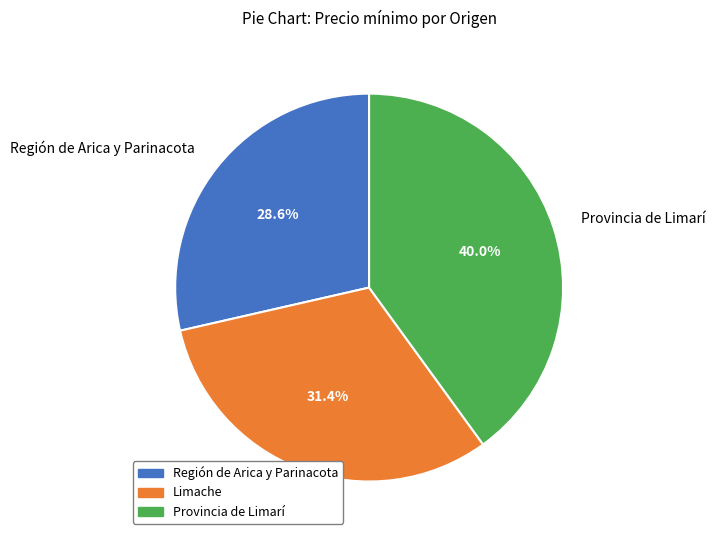

Is it true that Región de Arica y Parinacota is 29% of the pie?

True